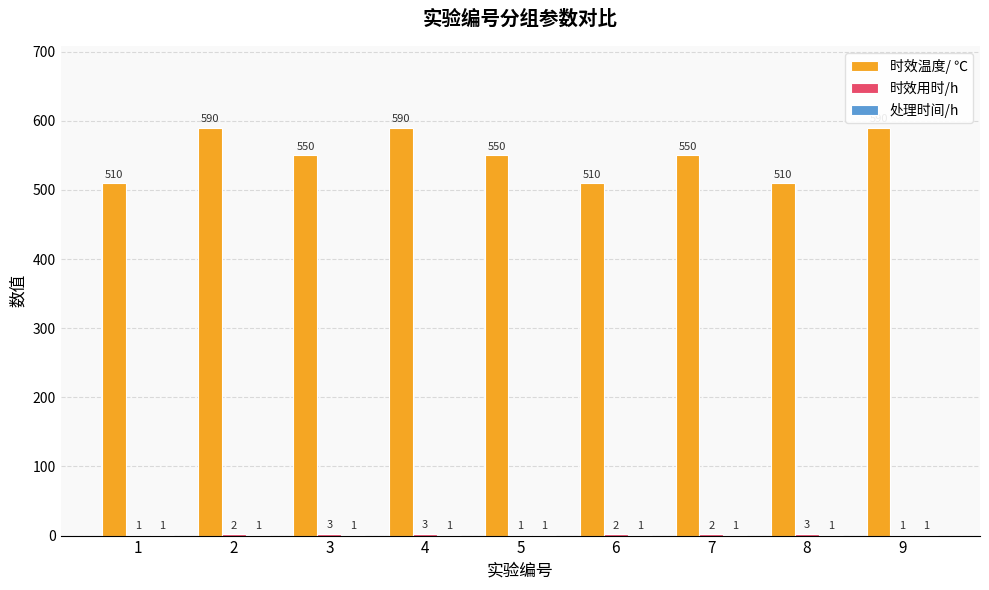

What is the greatest value displayed?

590